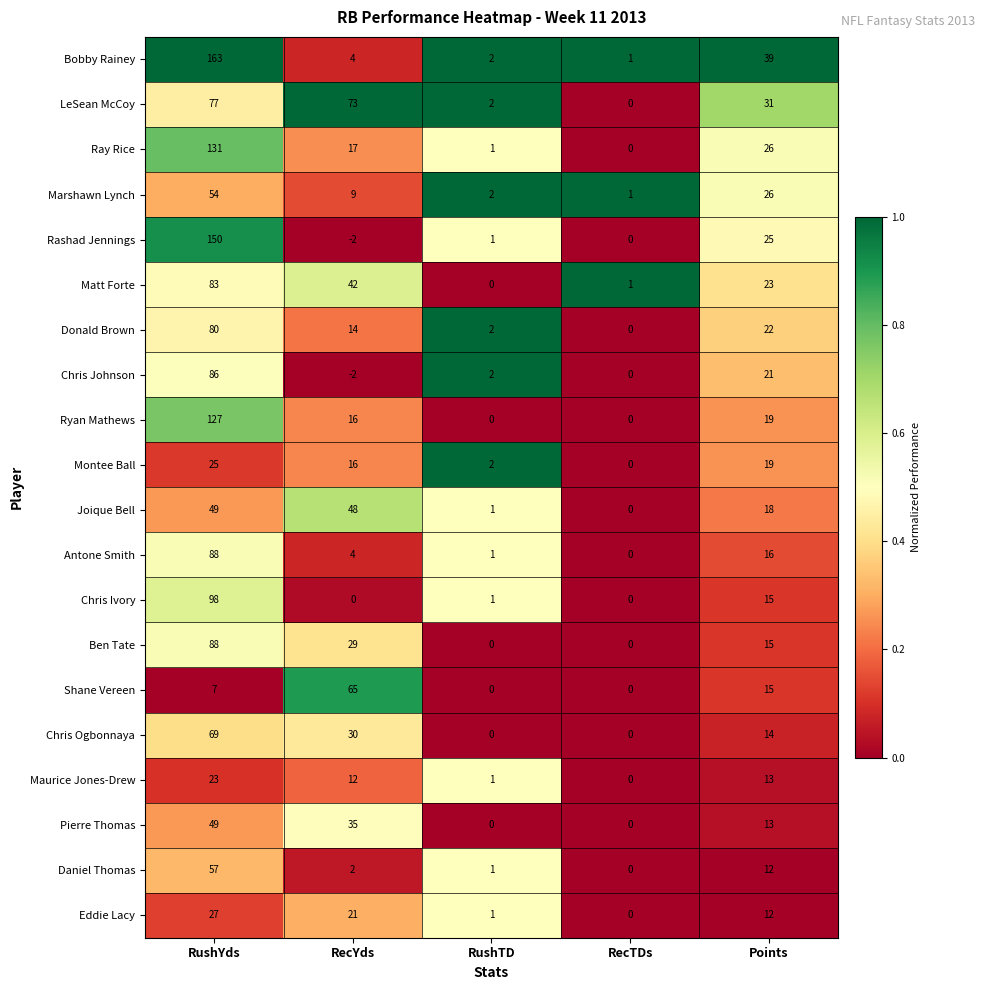

At which category is the sum across all series the highest?

RushYds